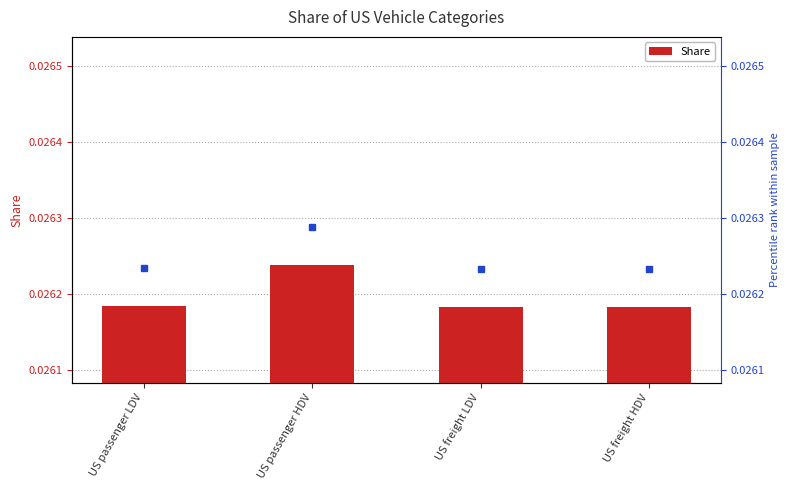

The value at US passenger HDV is 0.0. True or false?

True